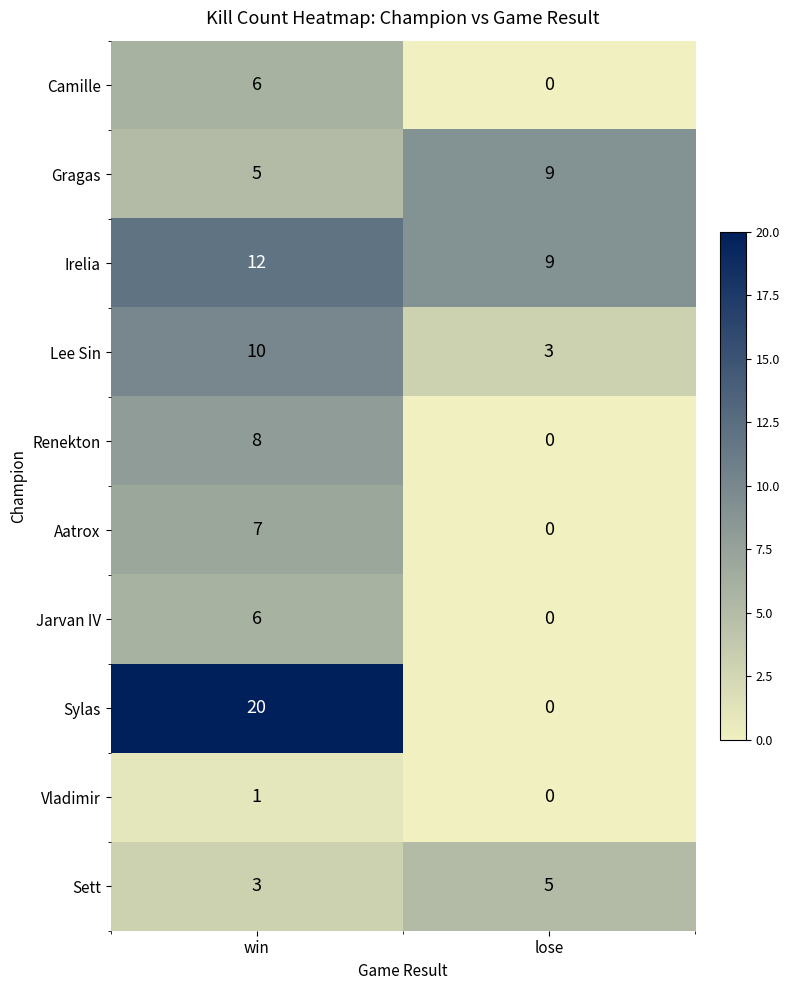

The Sett series shows 3 at win. True or false?

True